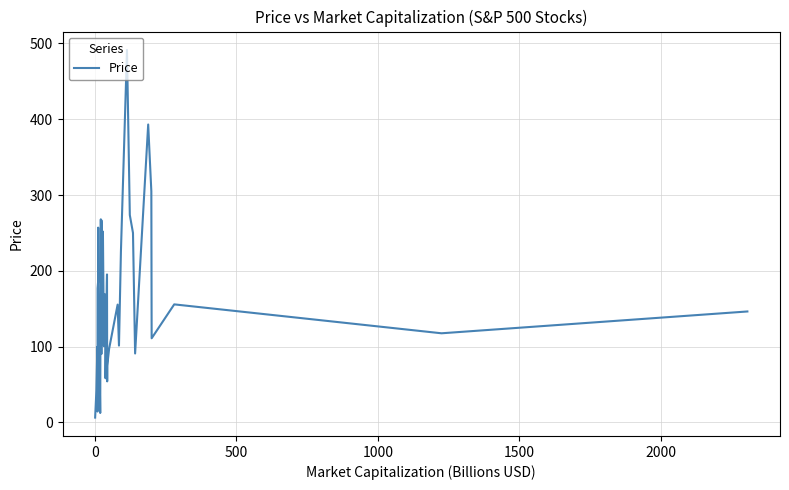

What is the difference between the maximum and minimum values?

485.1